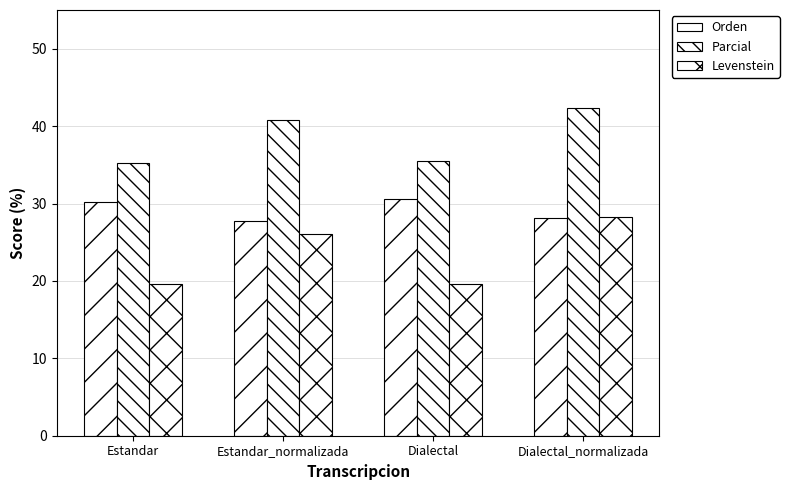

At Estandar_normalizada, list the series in order from largest to smallest.

Parcial, Orden, Levenstein